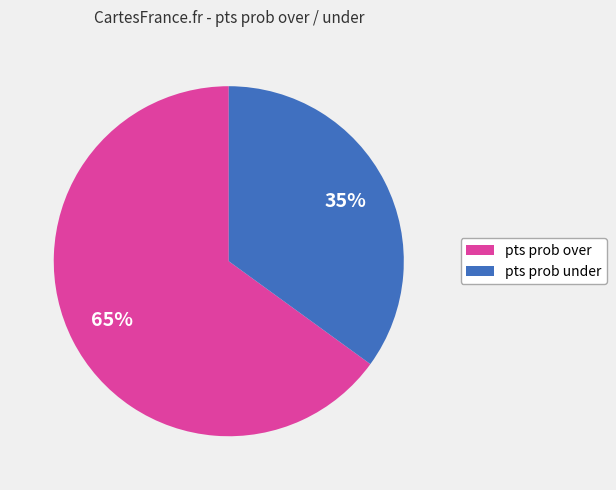

What is the largest slice in the pie chart?

pts prob over